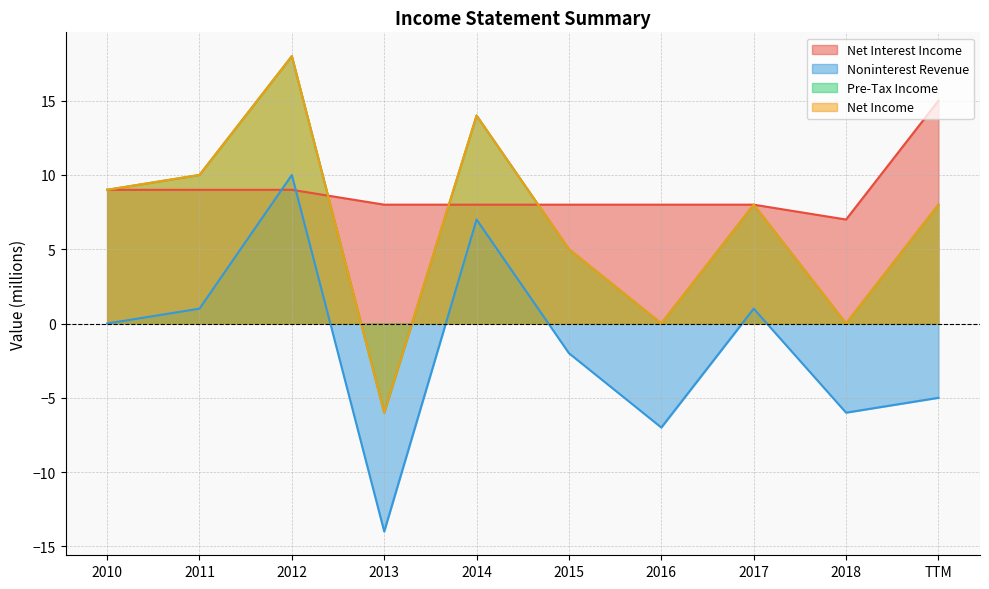

True or false: Pre-Tax Income has a value of 8 at TTM.

True